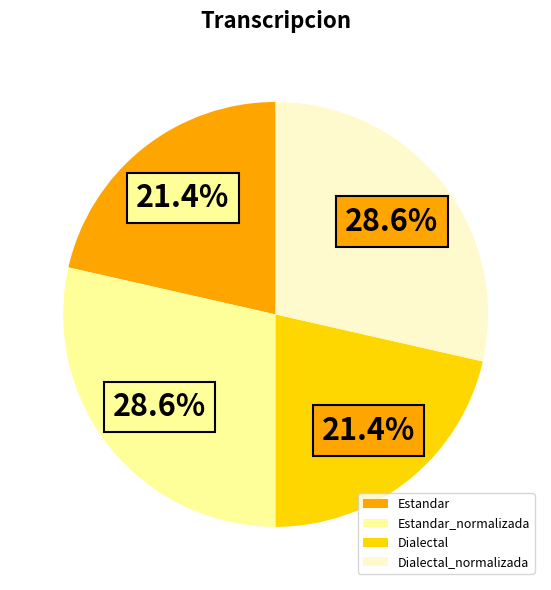

Does Dialectal_normalizada account for over 50% of the chart?

No